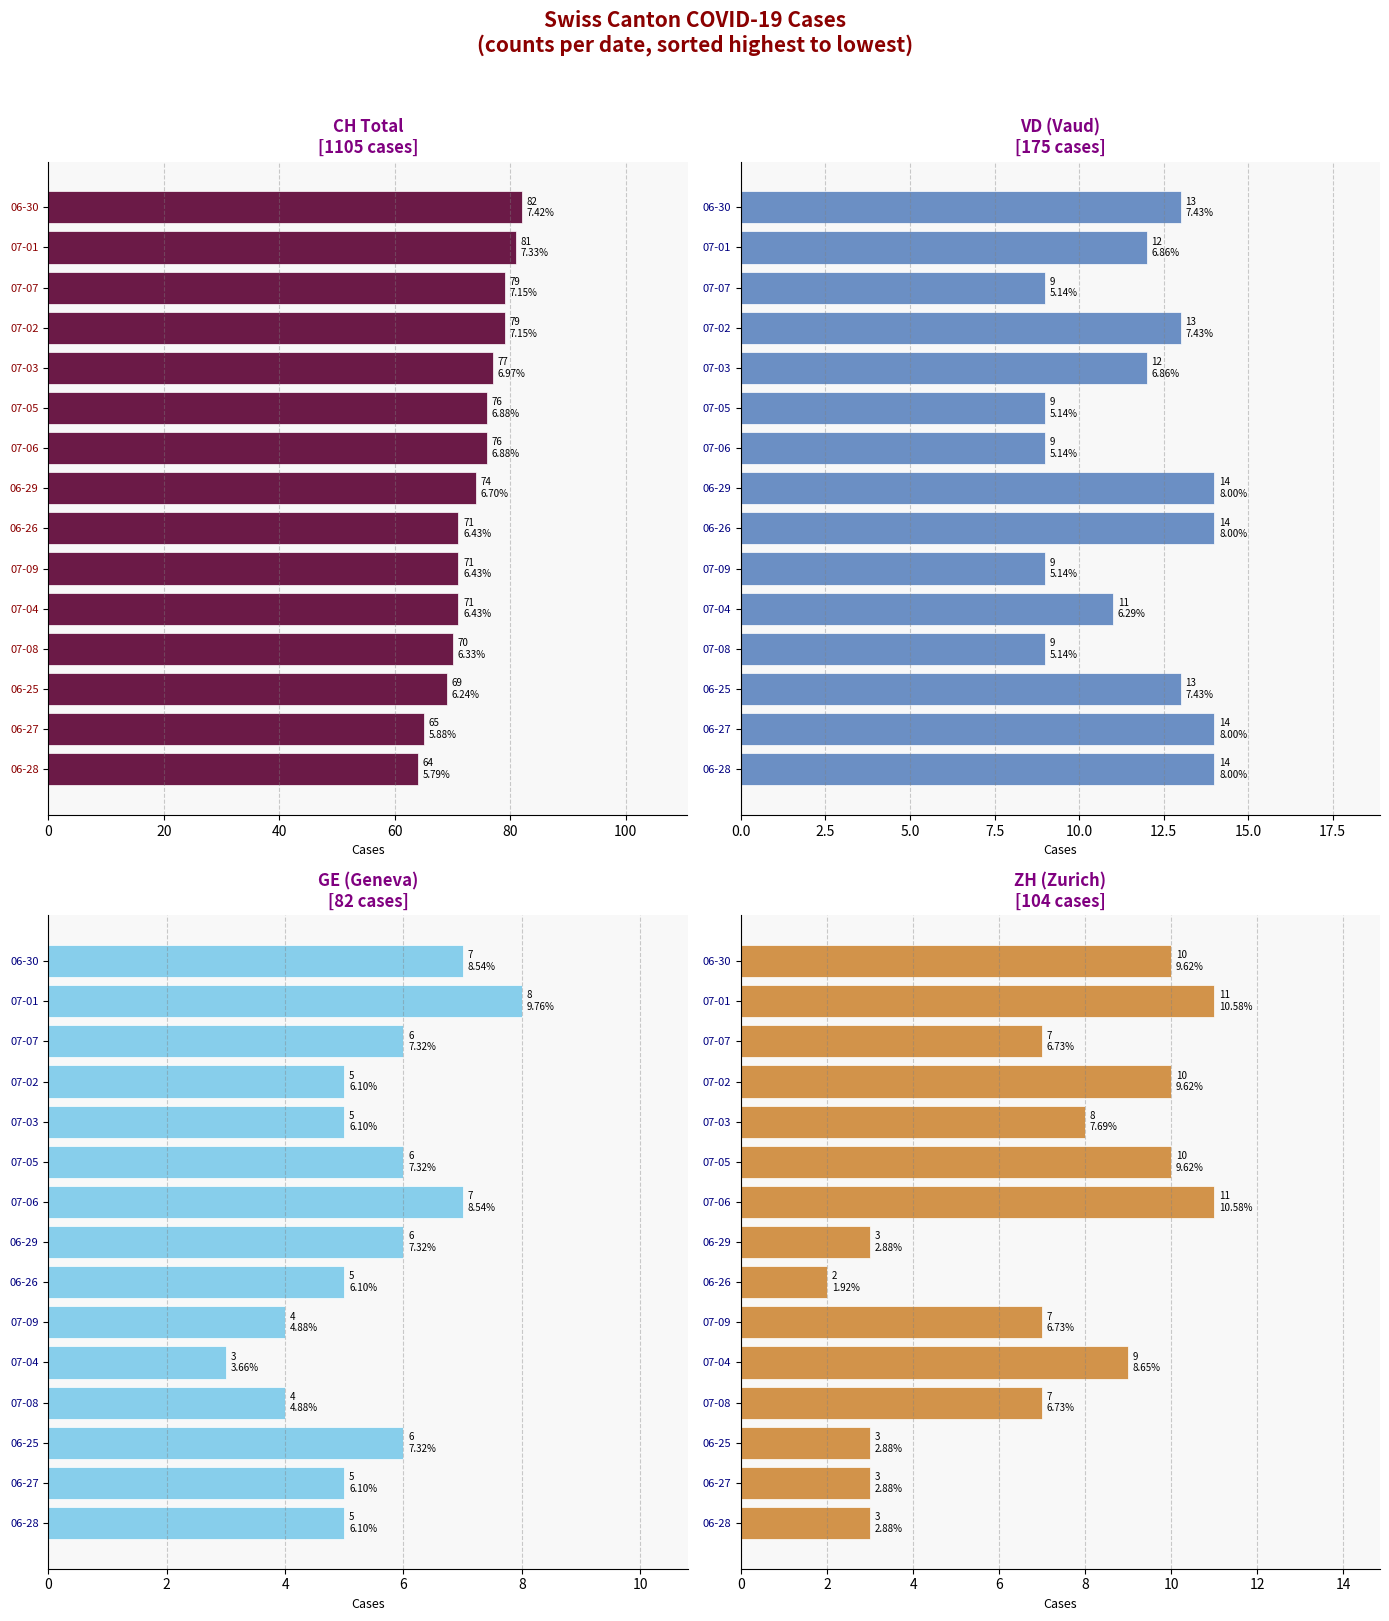

What is the difference between the VD values at 06-29 and 06-25?

1